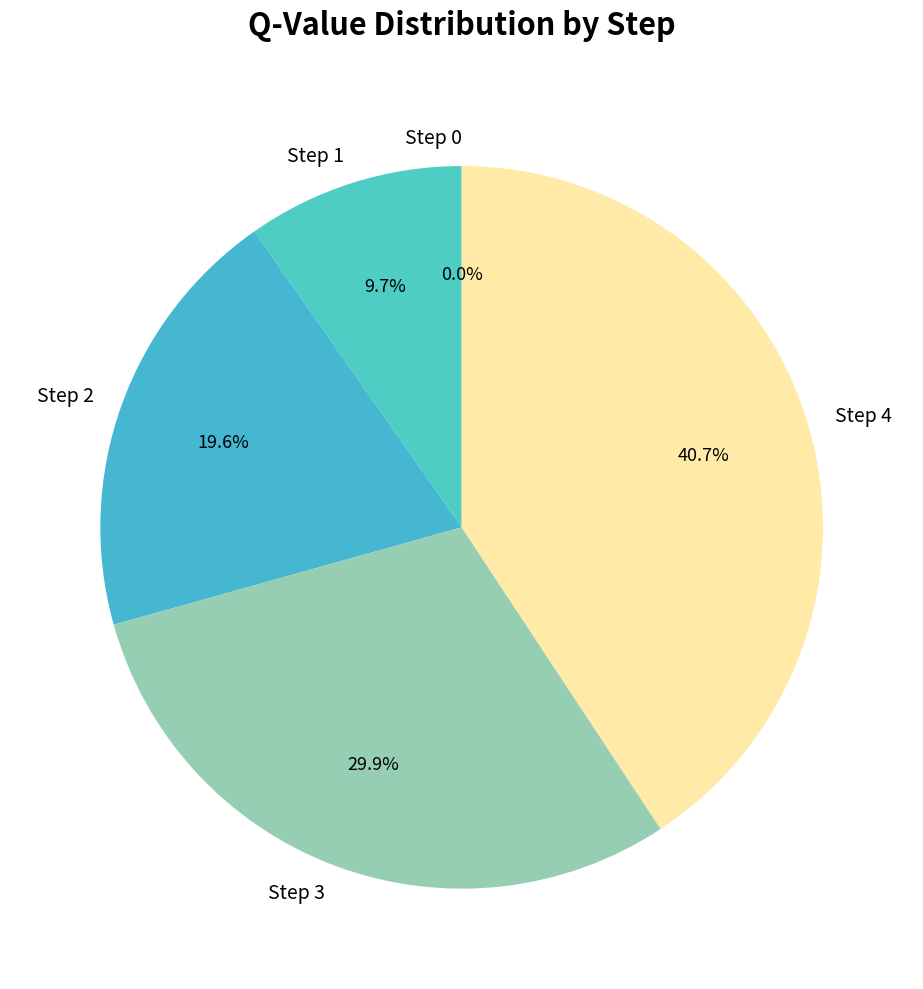

What is the largest slice in the pie chart?

Step 4